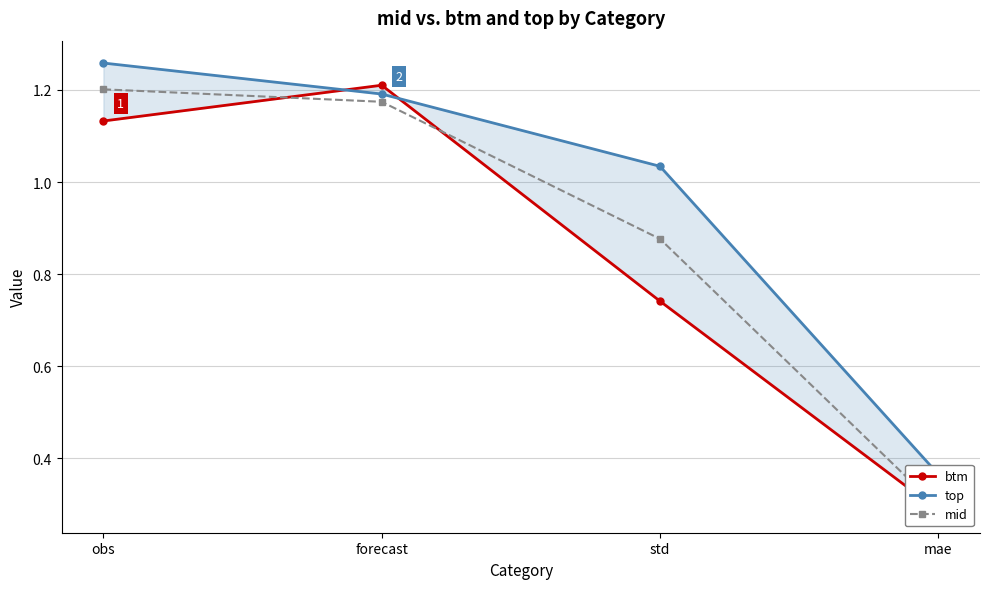

List the series in order of their peak value, highest first.

top, btm, mid